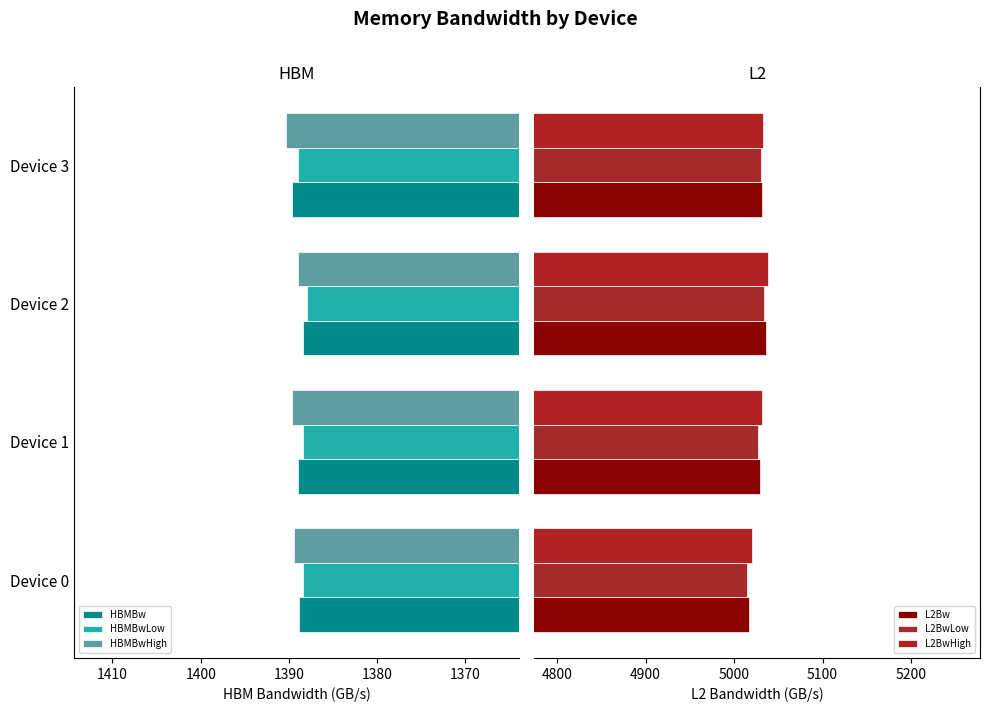

What is the average value of the L2BwLow series?

5026.3